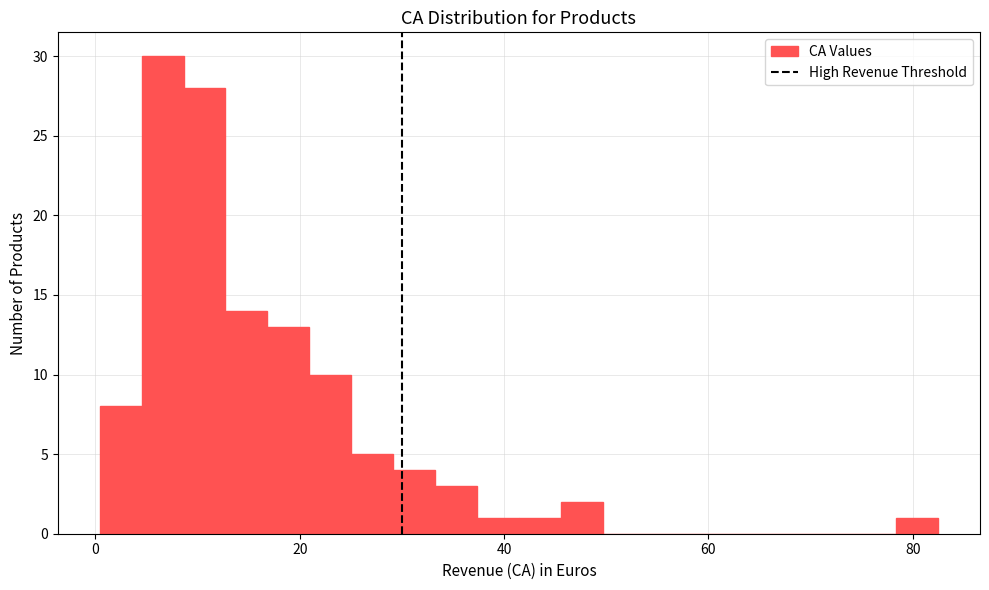

Around what value on the x-axis is the tallest bar? Give the approximate position of its centre, as read against the axis.

6